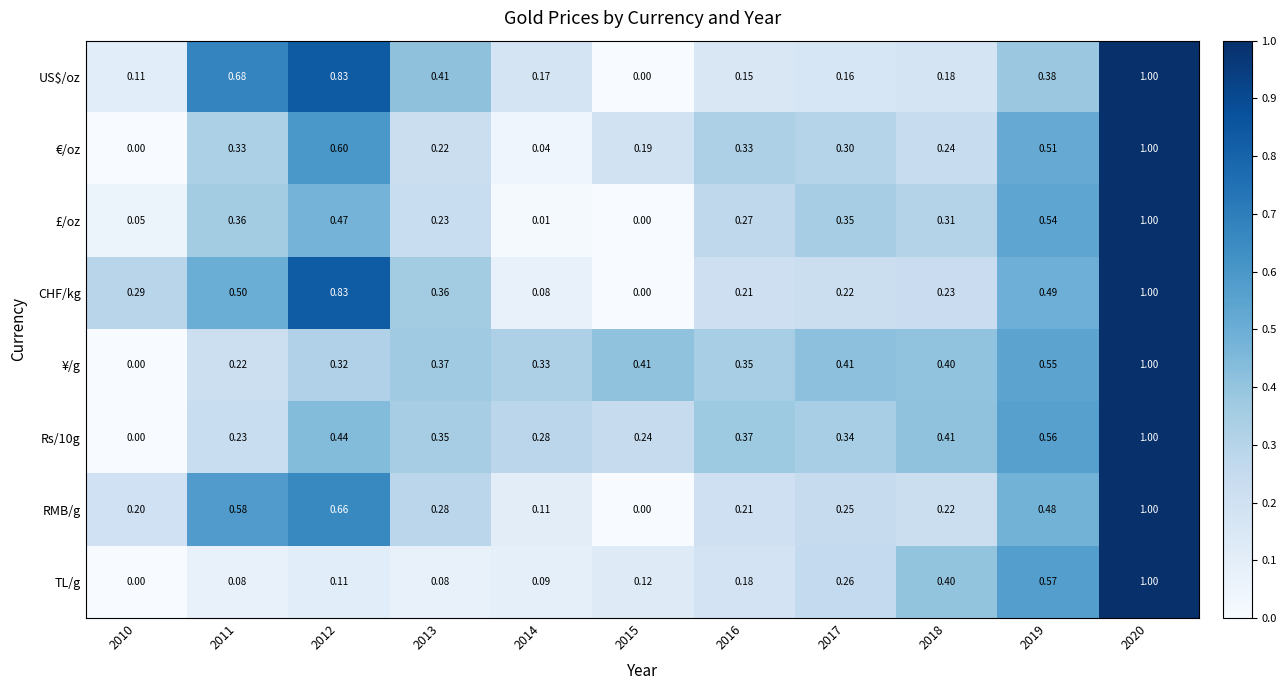

Between 2011 and 2018, which series saw the biggest shift?

US$/oz